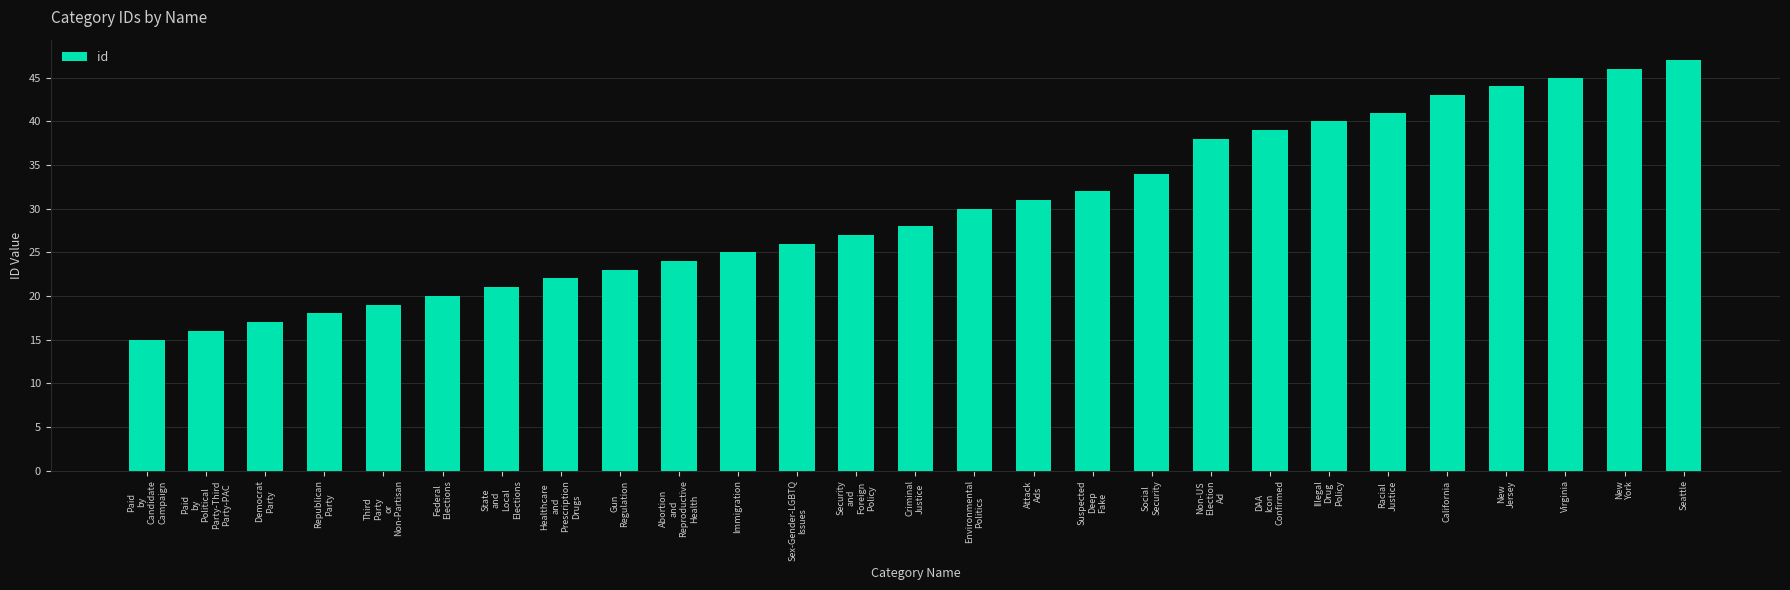

Does the chart contain any negative values?

No